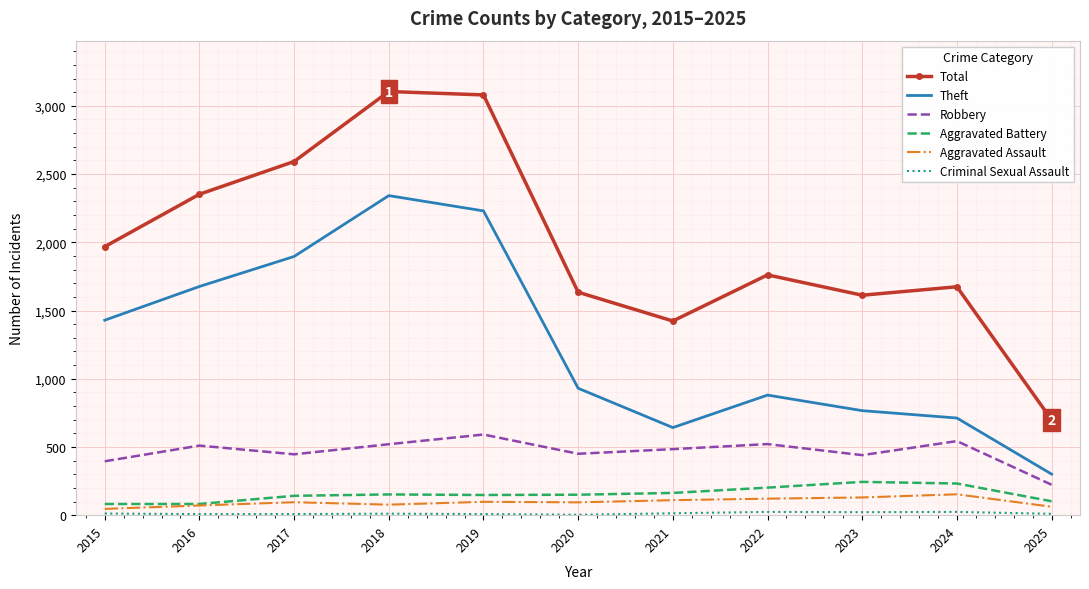

At which label is Theft closest to 1321?

2015